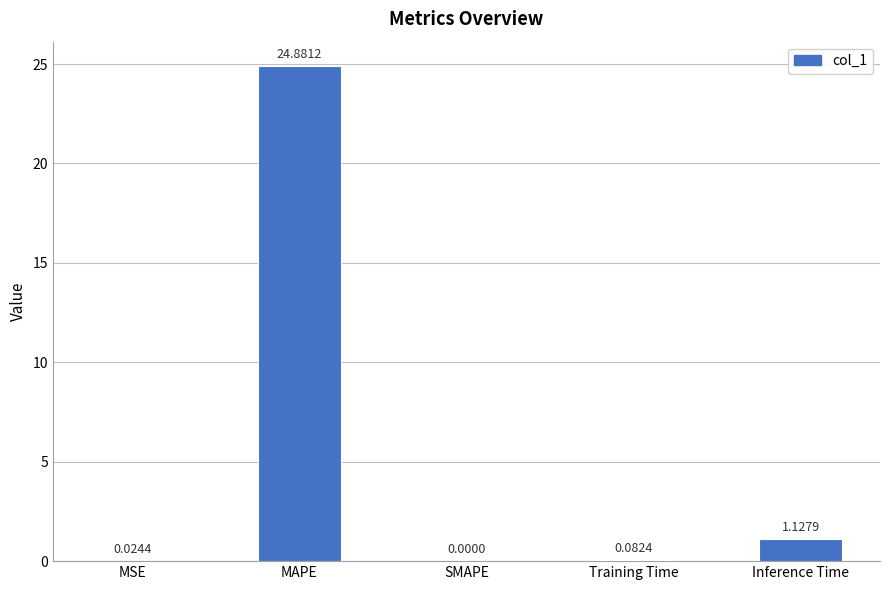

Which has a higher value, MAPE or Training Time?

MAPE